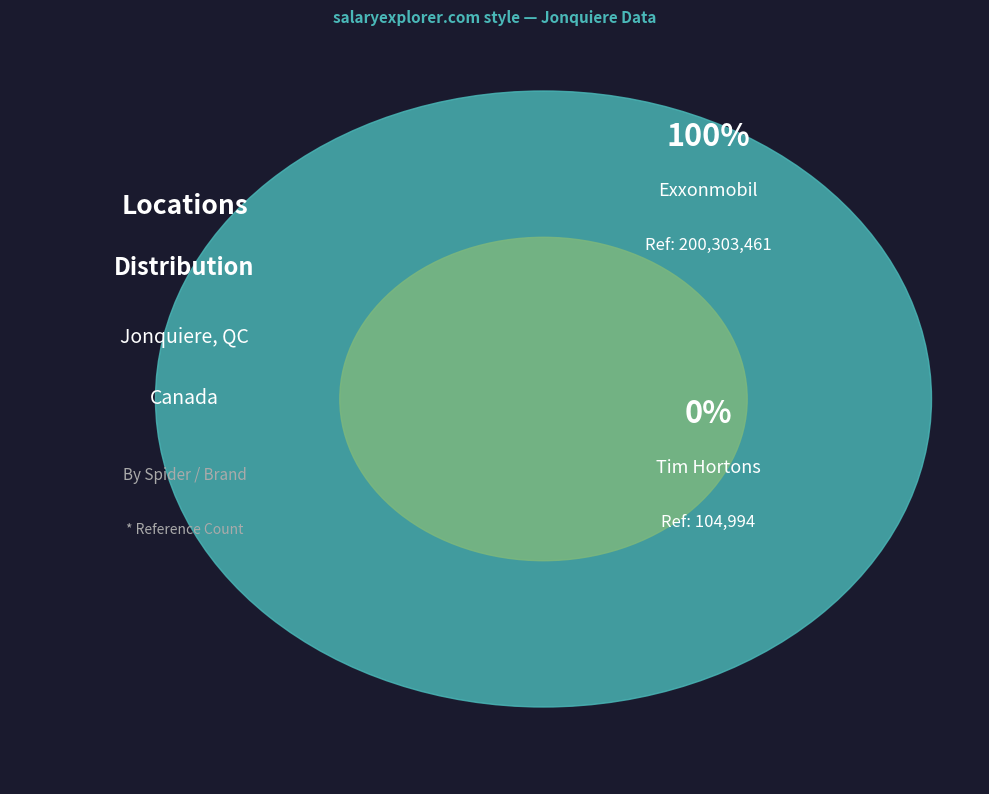

What is the total percentage of exxonmobil and tim_hortons?

100.0%